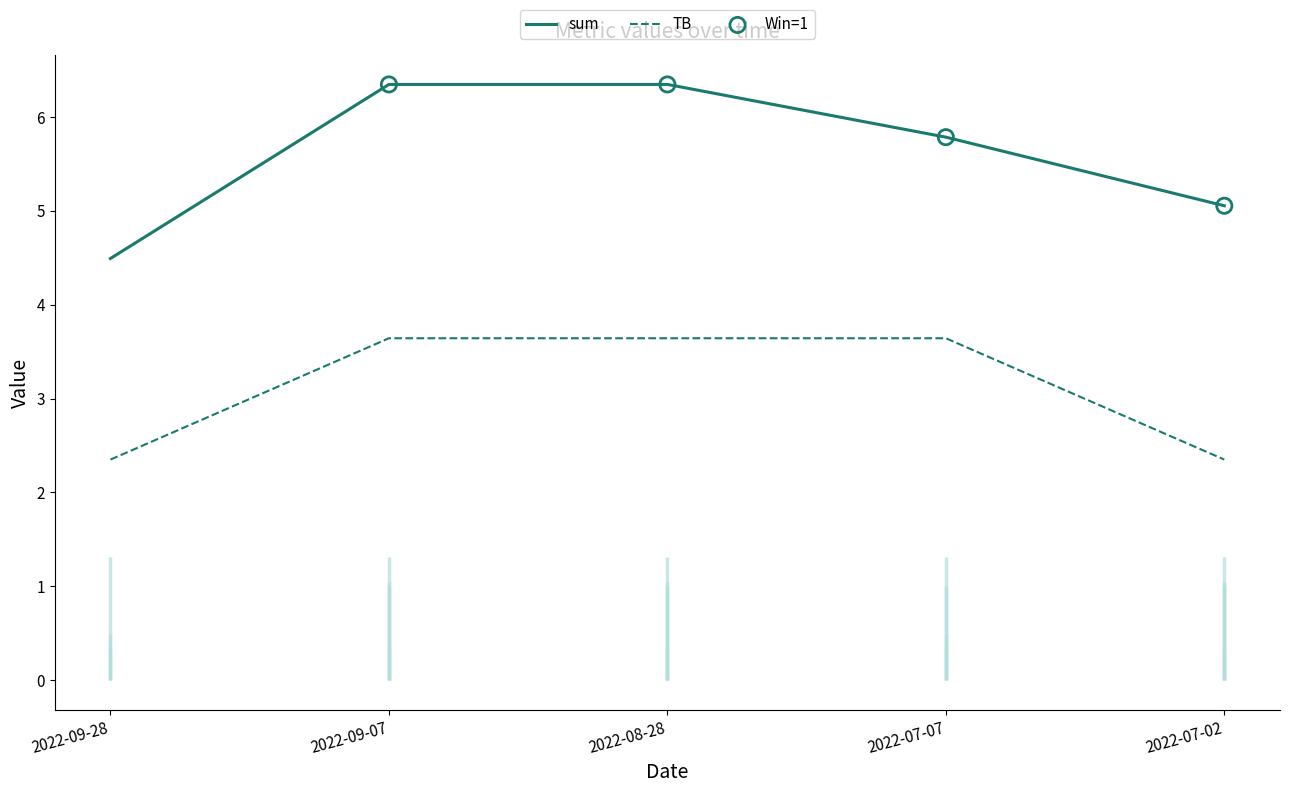

At how many categories does at least one series exceed 2?

5